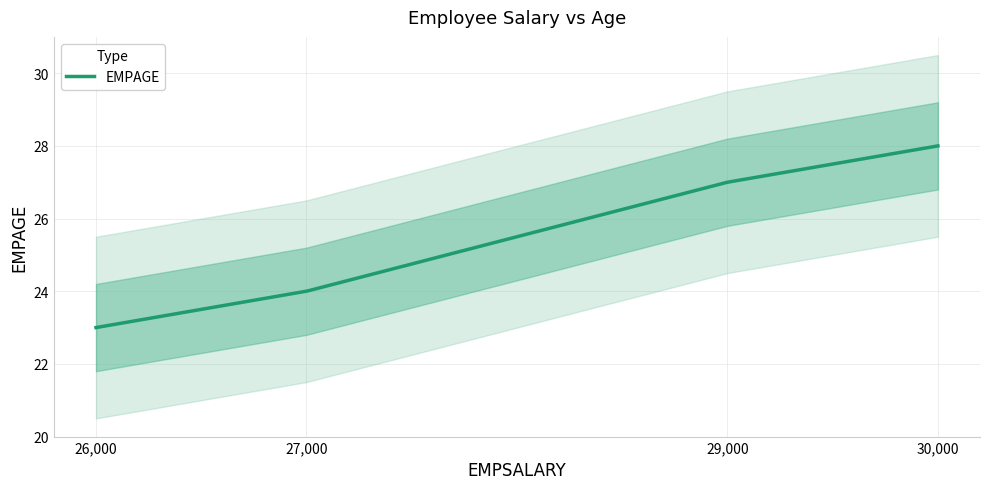

What is the value of the 3rd point from the left?

27